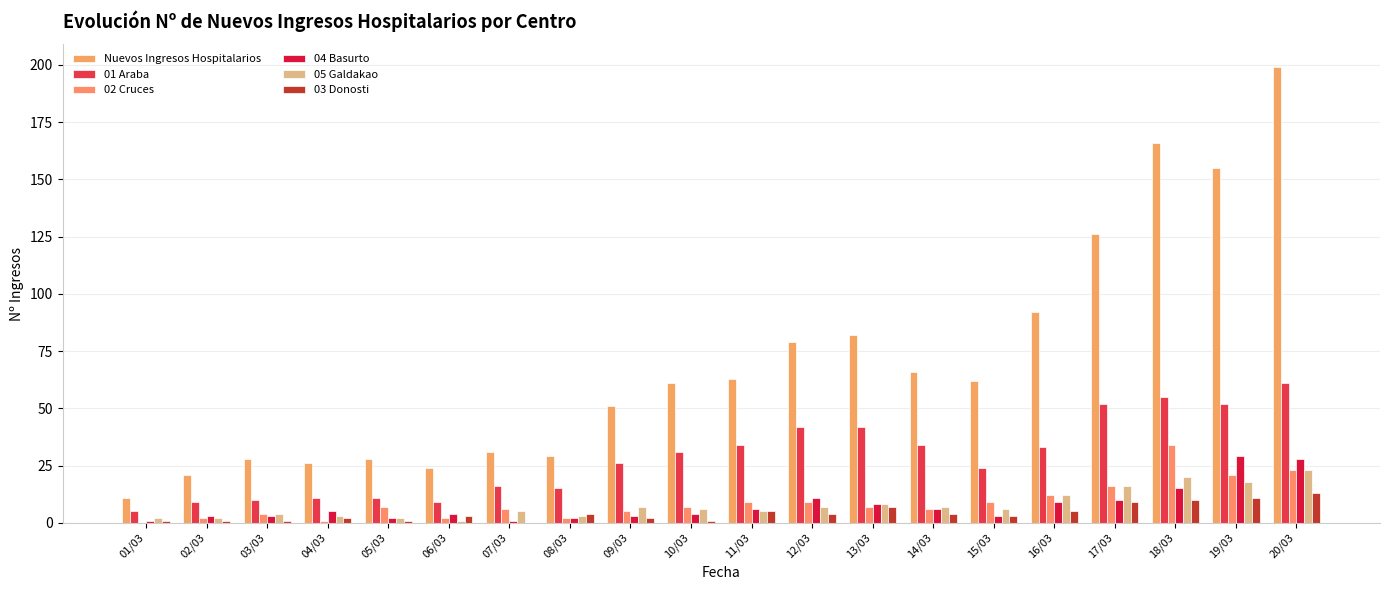

Which category has the highest value in the 05 Galdakao series?

20/03